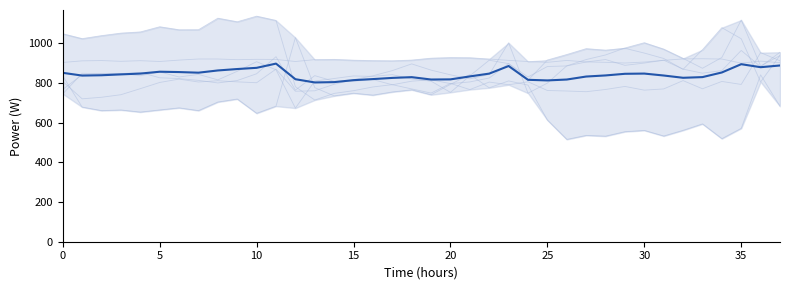

In col_6, how many points are lower than both neighbors (excluding endpoints)?

10